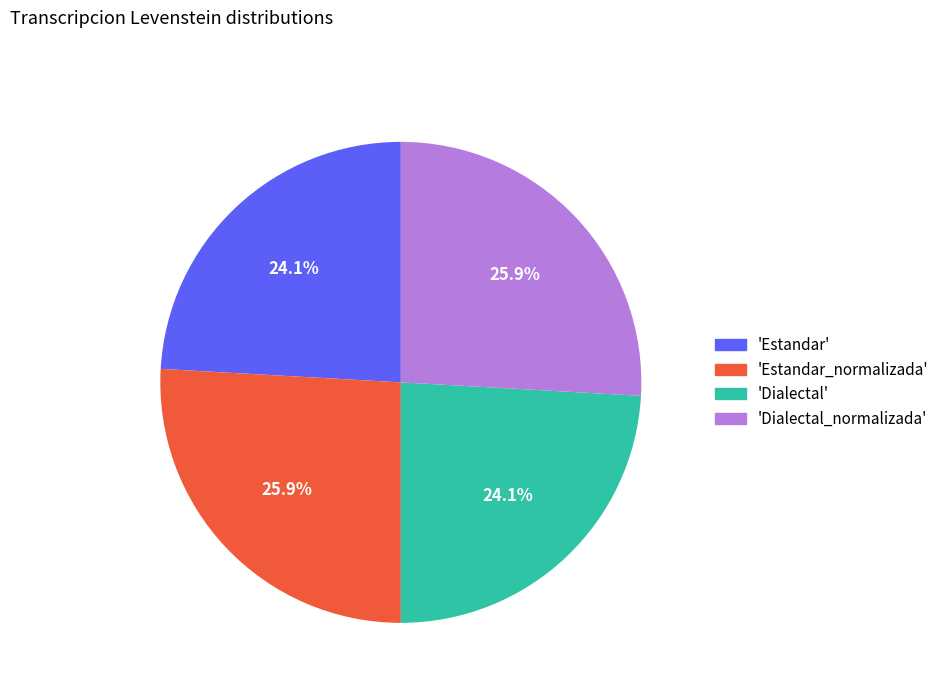

Does 'Estandar' represent more than half of the total?

No